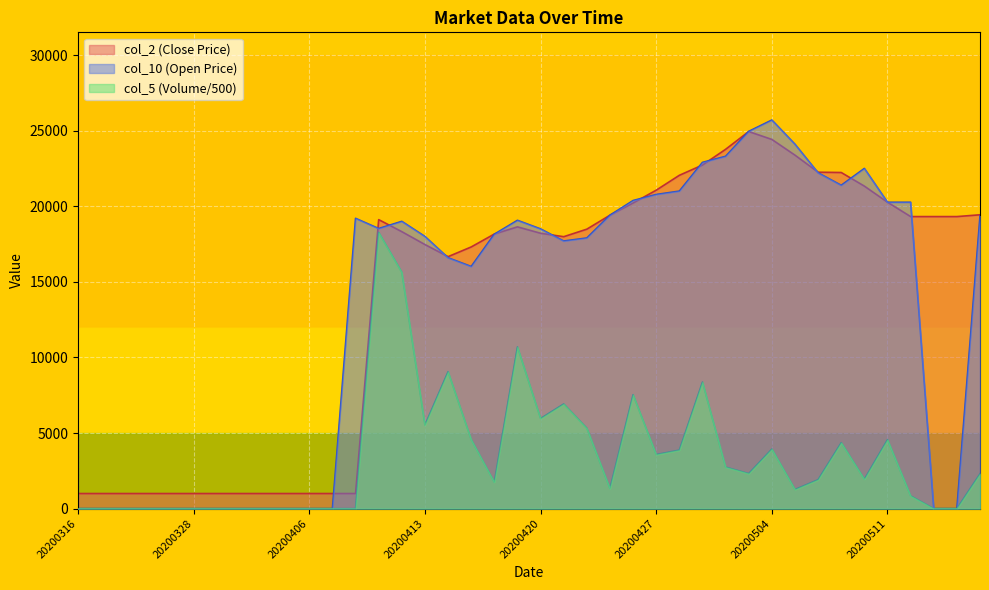

What is the approximate value of col_2 at 20200512?

19315.0